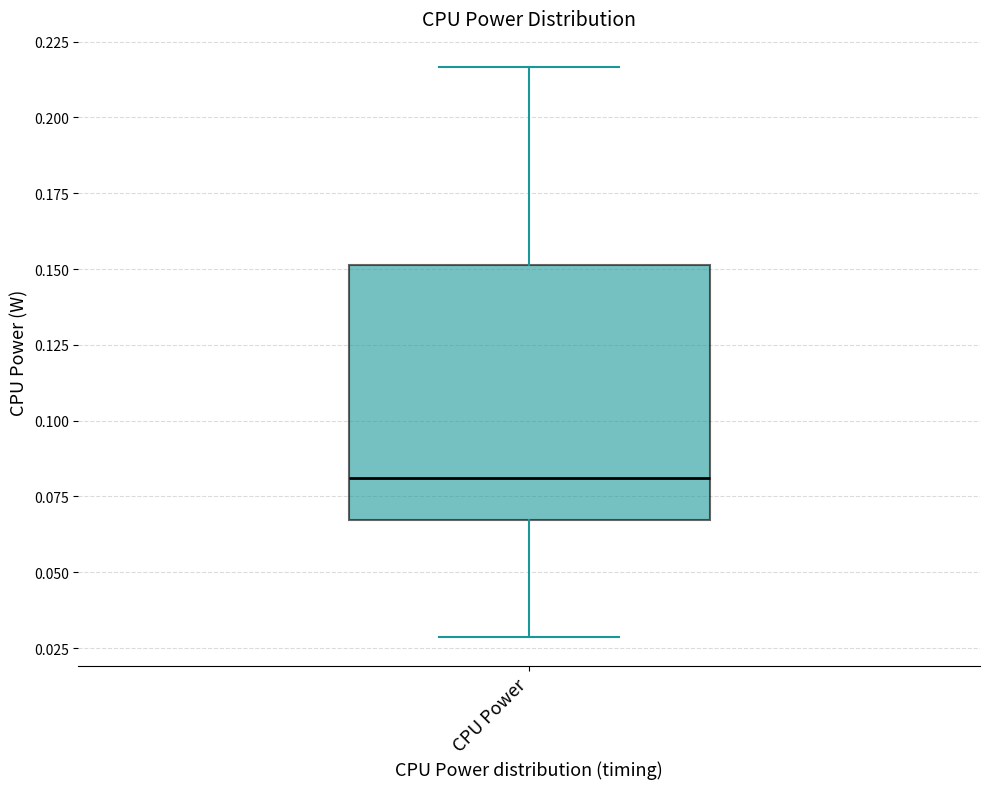

Where does the lower whisker of the box for CPU Power end on the y-axis? The values are not printed on the chart, so give them approximately, as read against the axis.

0.030